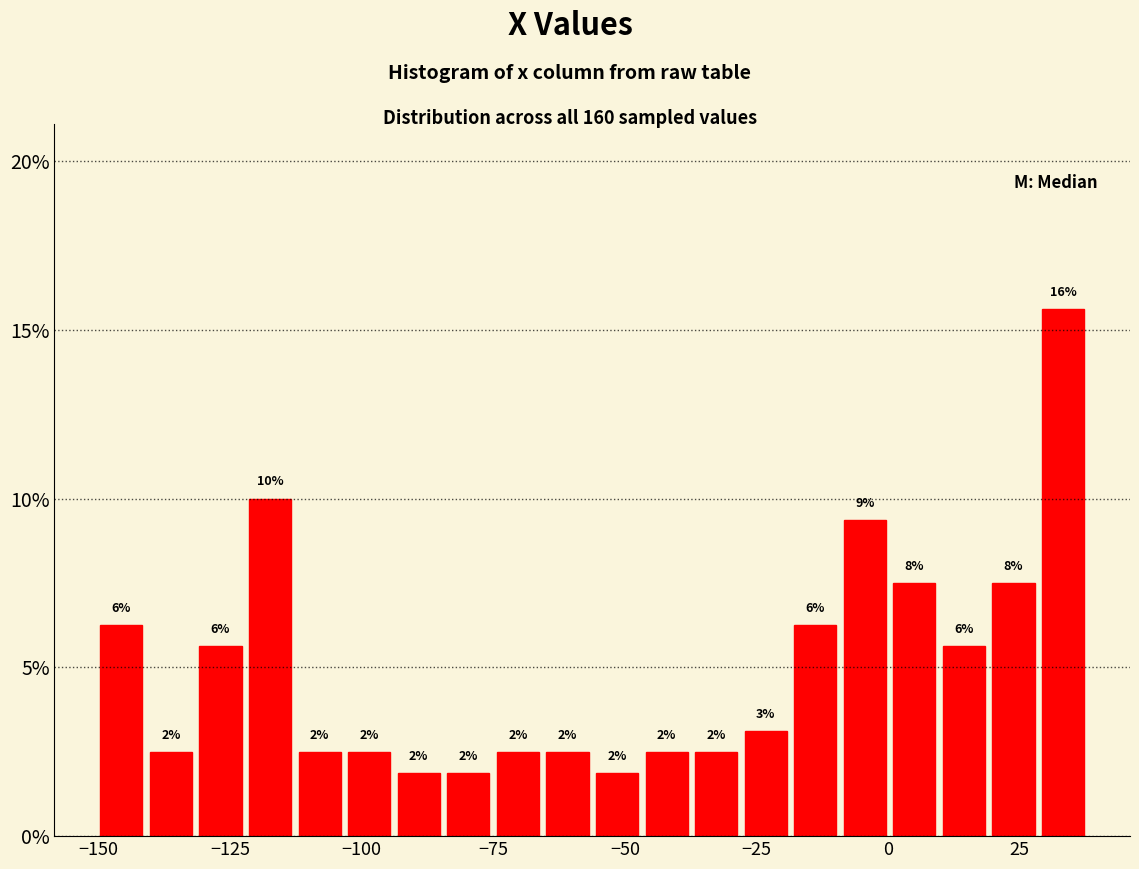

Read against the x-axis, roughly where is the centre of the tallest bar?

35